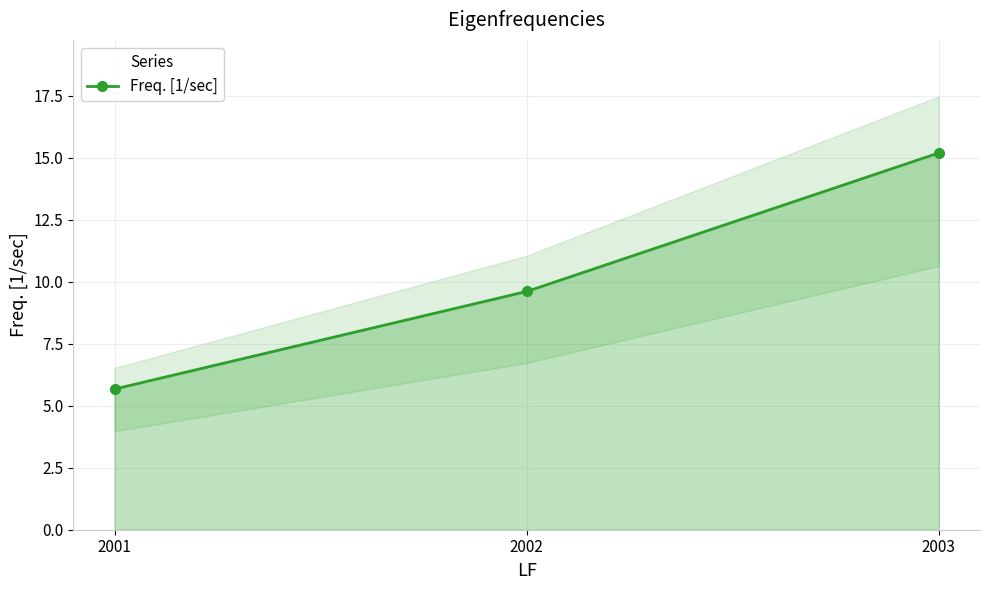

How many distinct data groups are displayed?

1